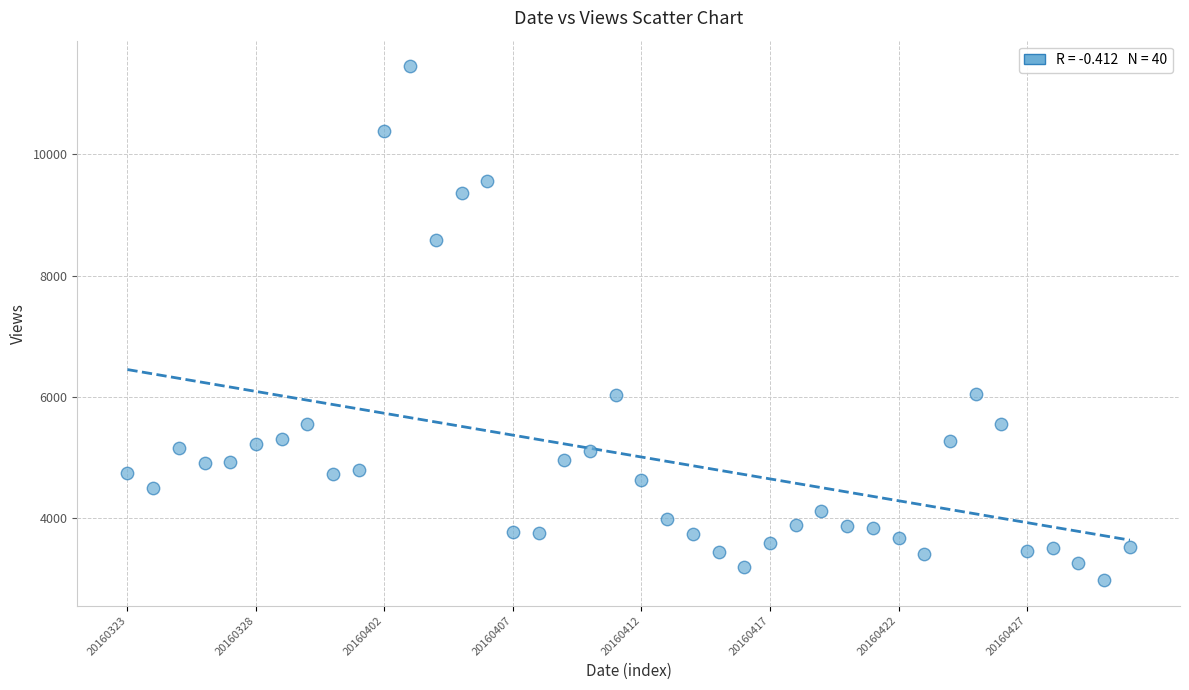

What is the range of Y values (max minus min)?

8467